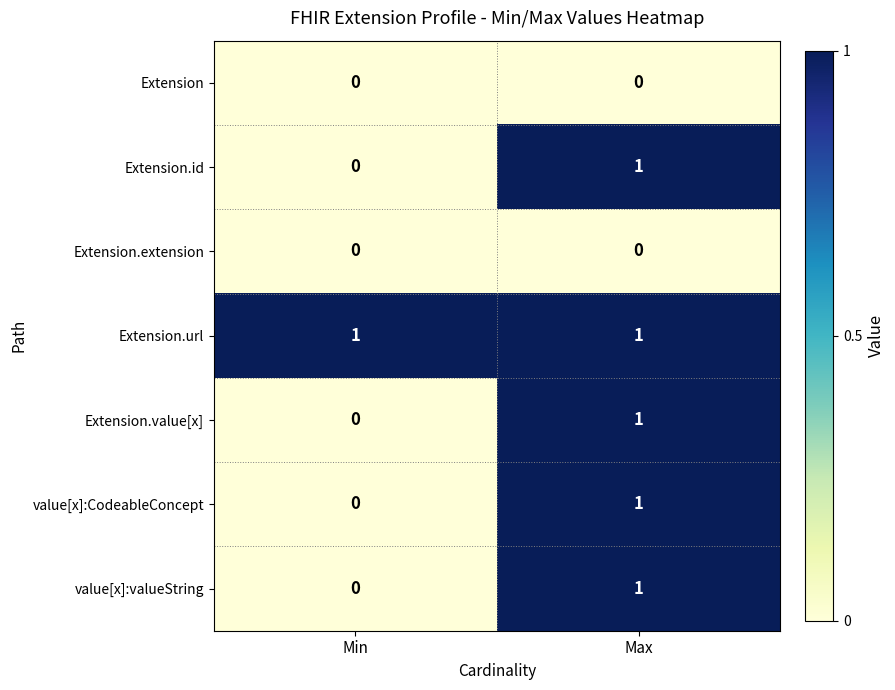

True or false: Extension.id has a value of 0 at Min.

True